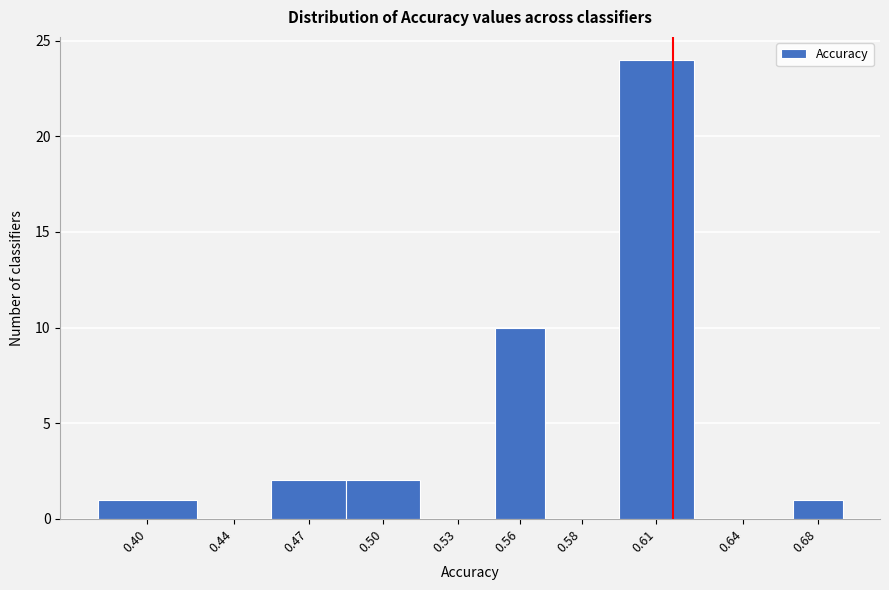

At which label is the value closest to 12?

0.56